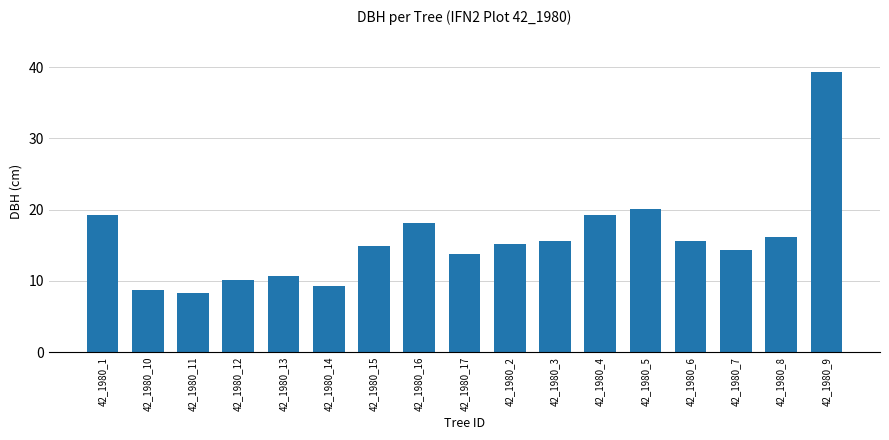

What is the minimum value shown in the chart?

8.3